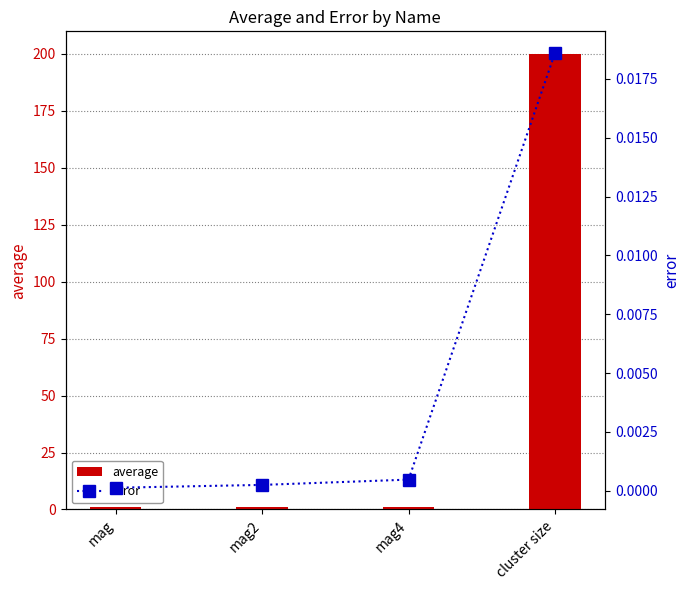

How many groups of bars are there?

4